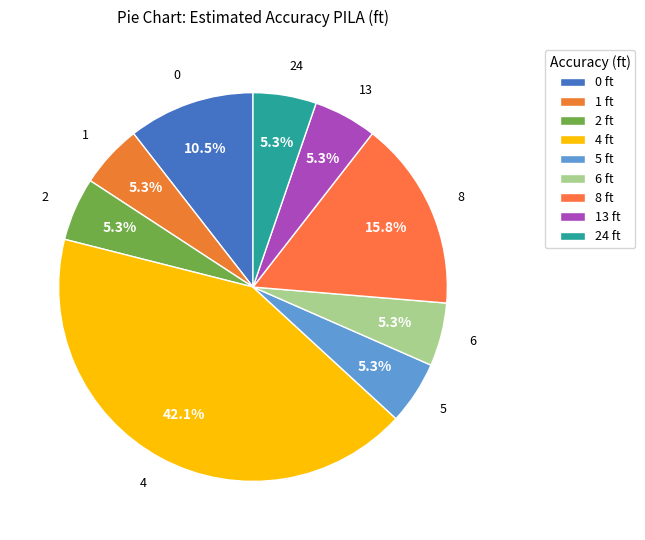

How many slices are in this pie chart?

9